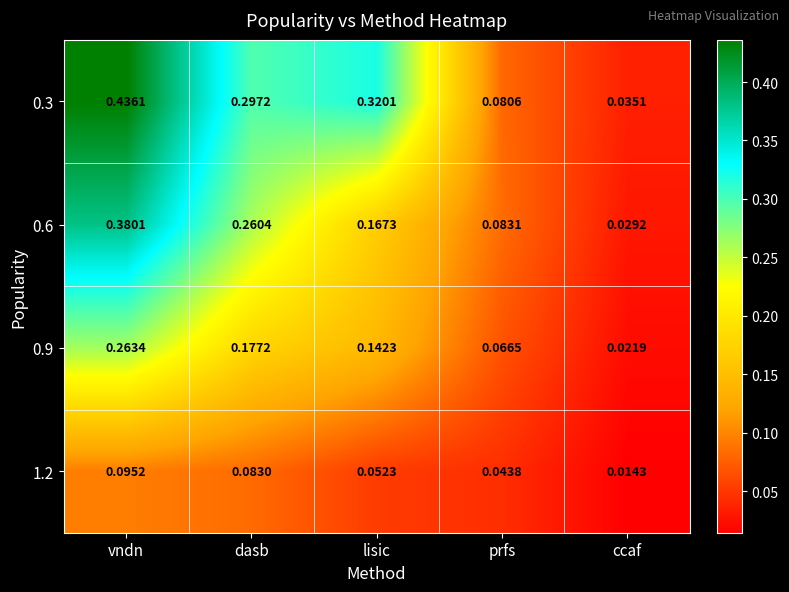

At which category is the sum across all series the highest?

vndn